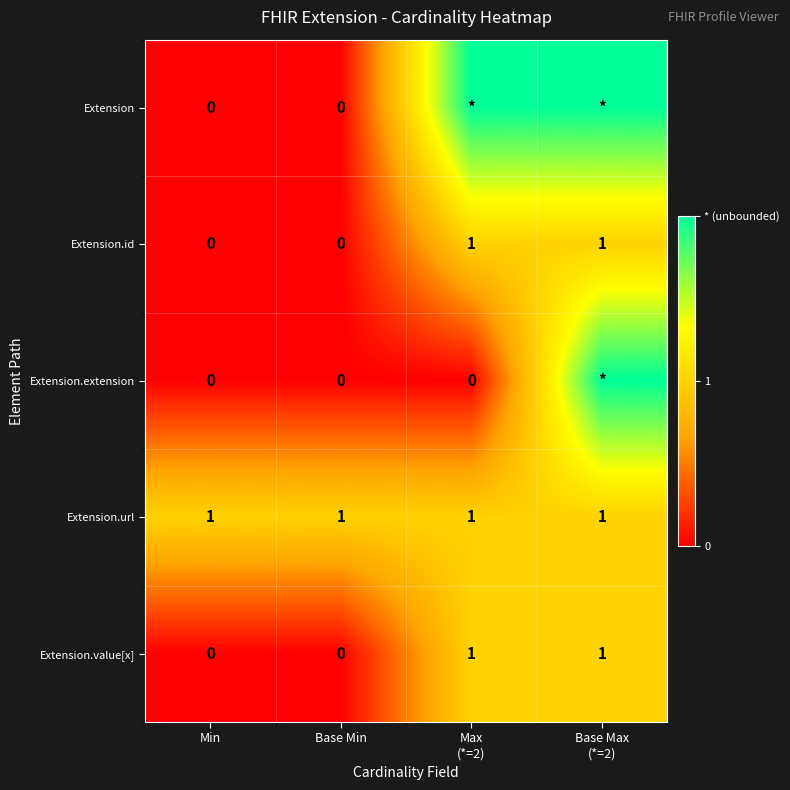

Count the Extension.id values in the range 0 to 1.

4